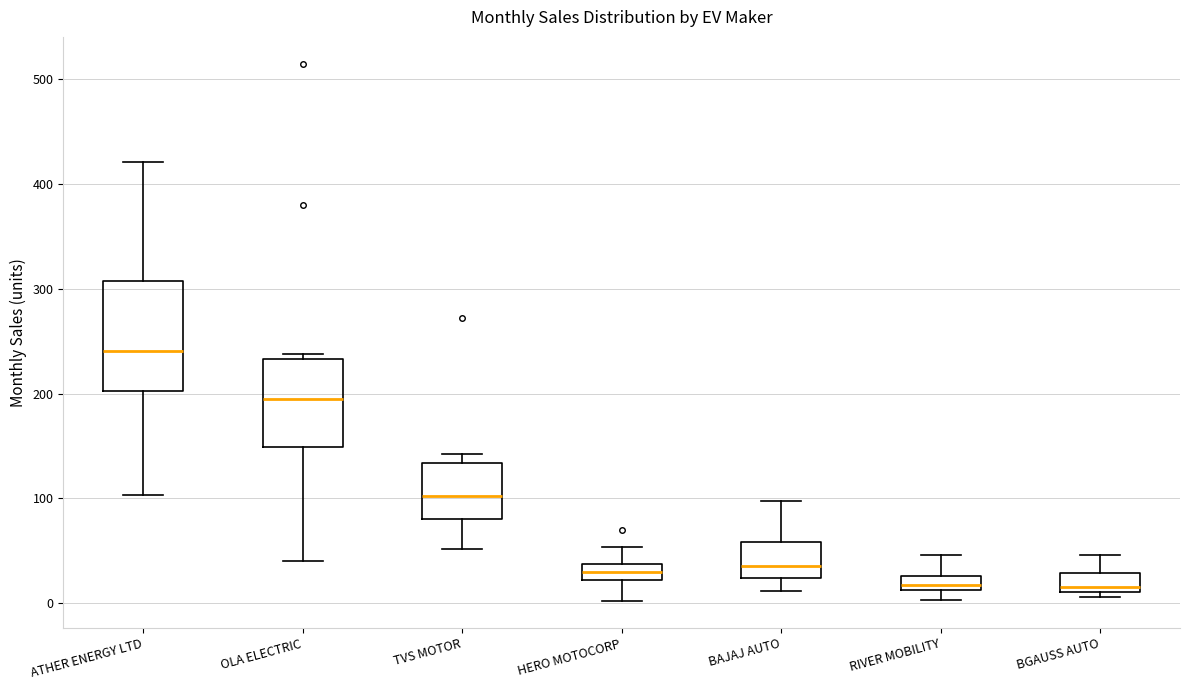

Which box is the tallest, from its lower edge to its upper edge?

ATHER ENERGY LTD